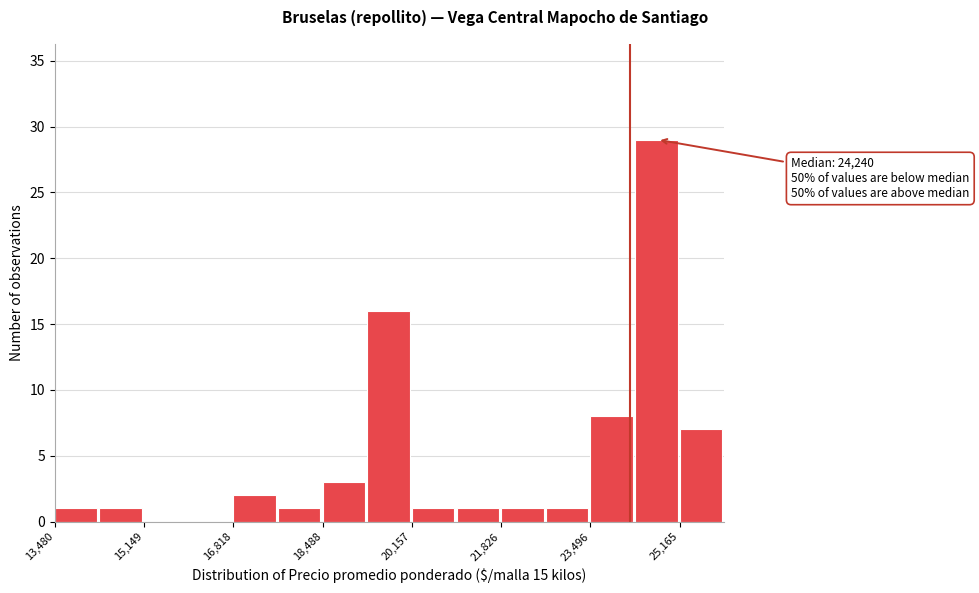

Which range on the x-axis has the tallest bar?

24400 to 25200